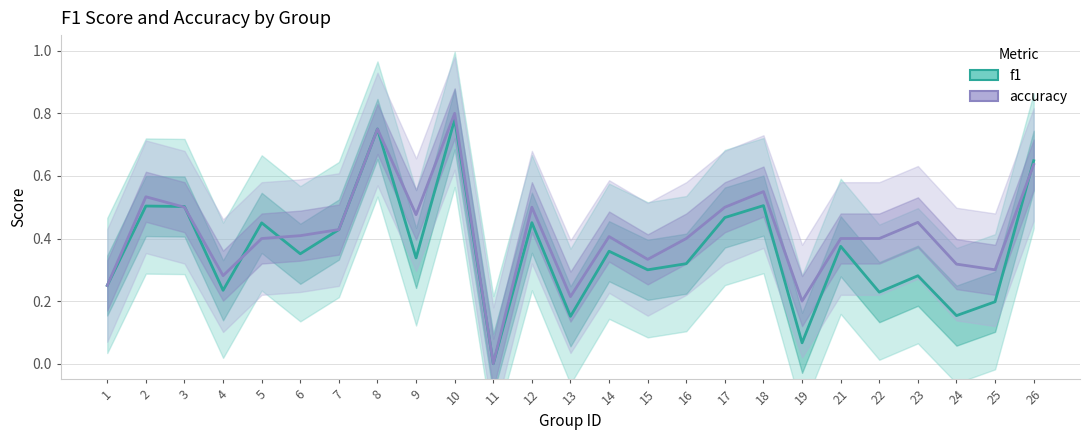

Is this an area chart (filled region under the line)?

No